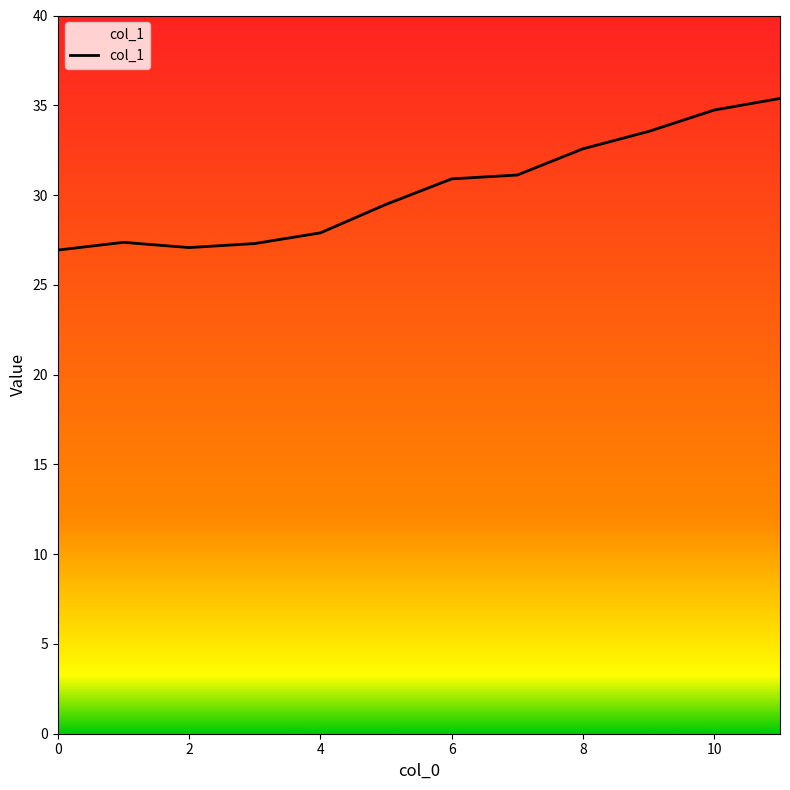

Reading left to right, extract all data points from this chart.

0=26.9	1=27.4	2=27.1	3=27.3	4=27.9	5=29.5	6=30.9	7=31.1	8=32.6	9=33.5	10=34.7	11=35.4